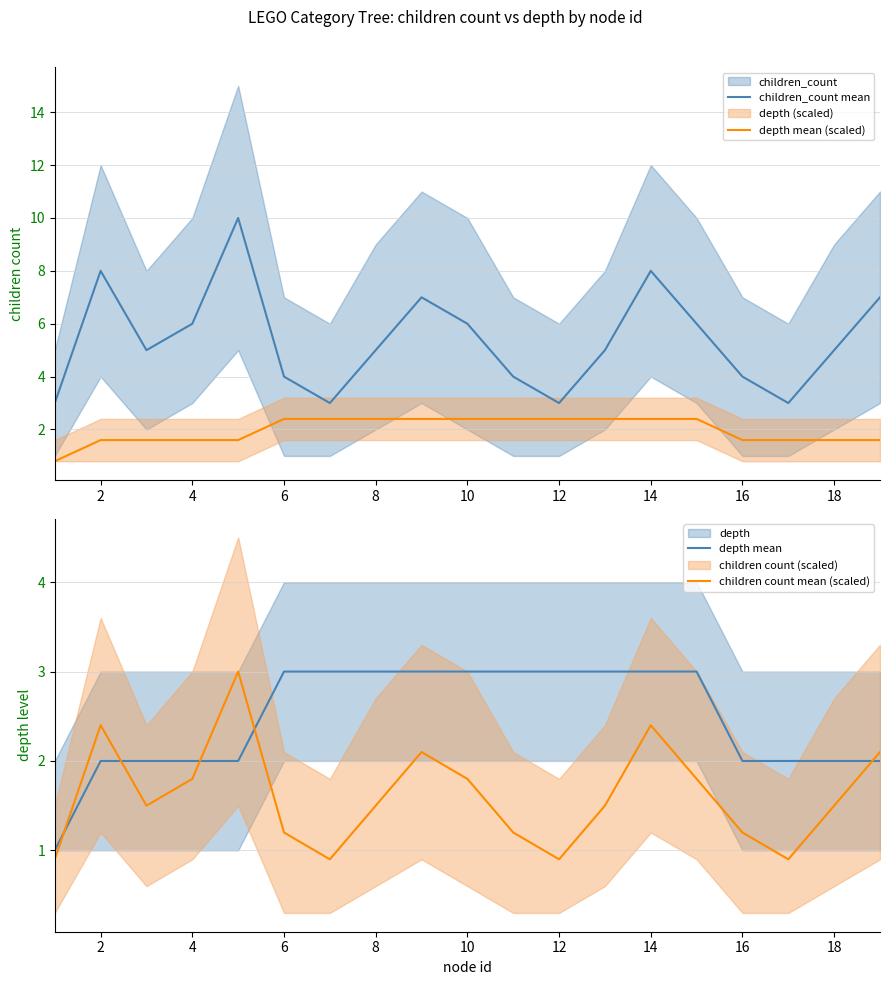

Is it true that children_count mean equals 5.0 at 18?

True